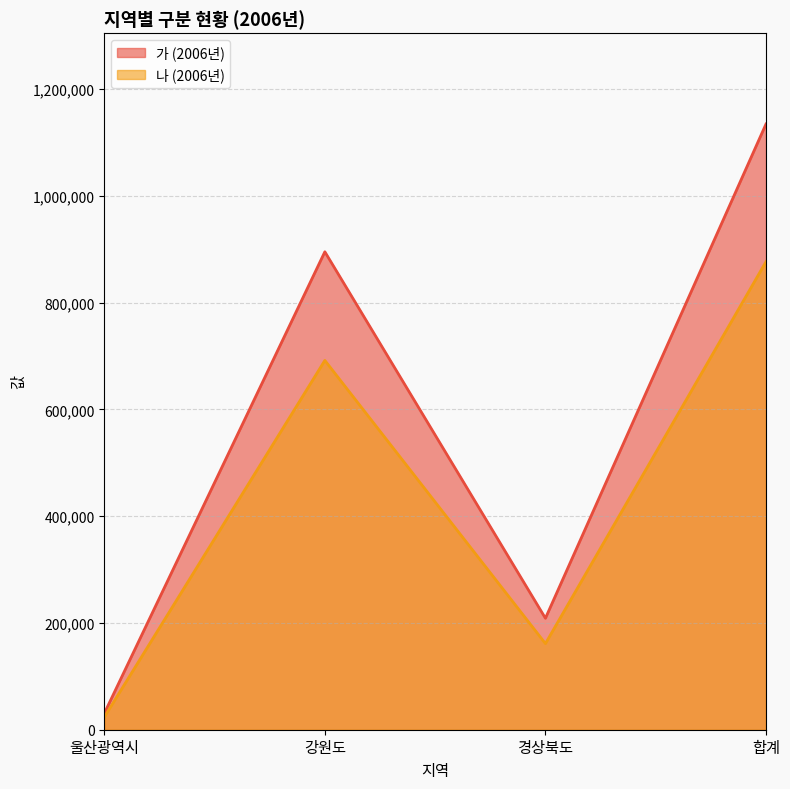

Reading left to right, what are all the values shown in this chart?

가 (2006년): 30508	894994	208746	1134248
나 (2006년): 23573	691550	161295	876418